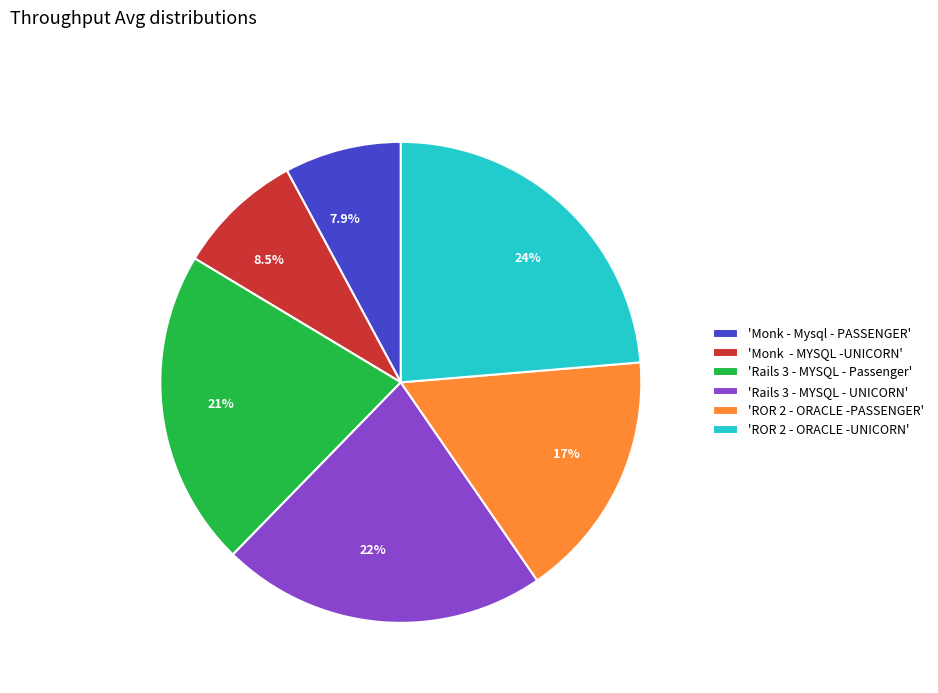

Is there any slice that represents more than half of the pie?

No